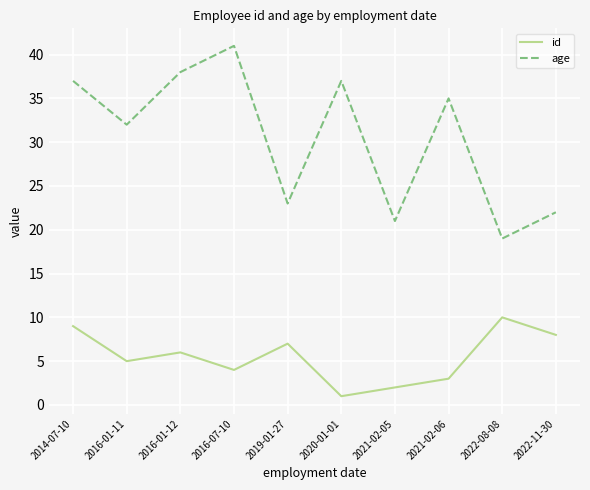

What is the difference between the age values at 2019-01-27 and 2021-02-06?

12